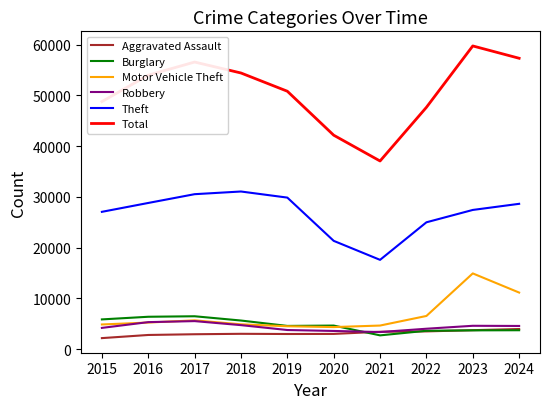

What is the smallest value displayed?

2160